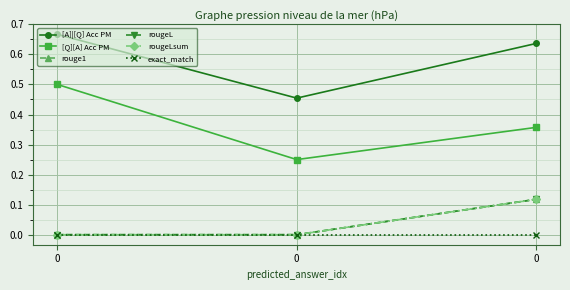

The value of rougeLsum at 0 is 0.0. True or false?

True